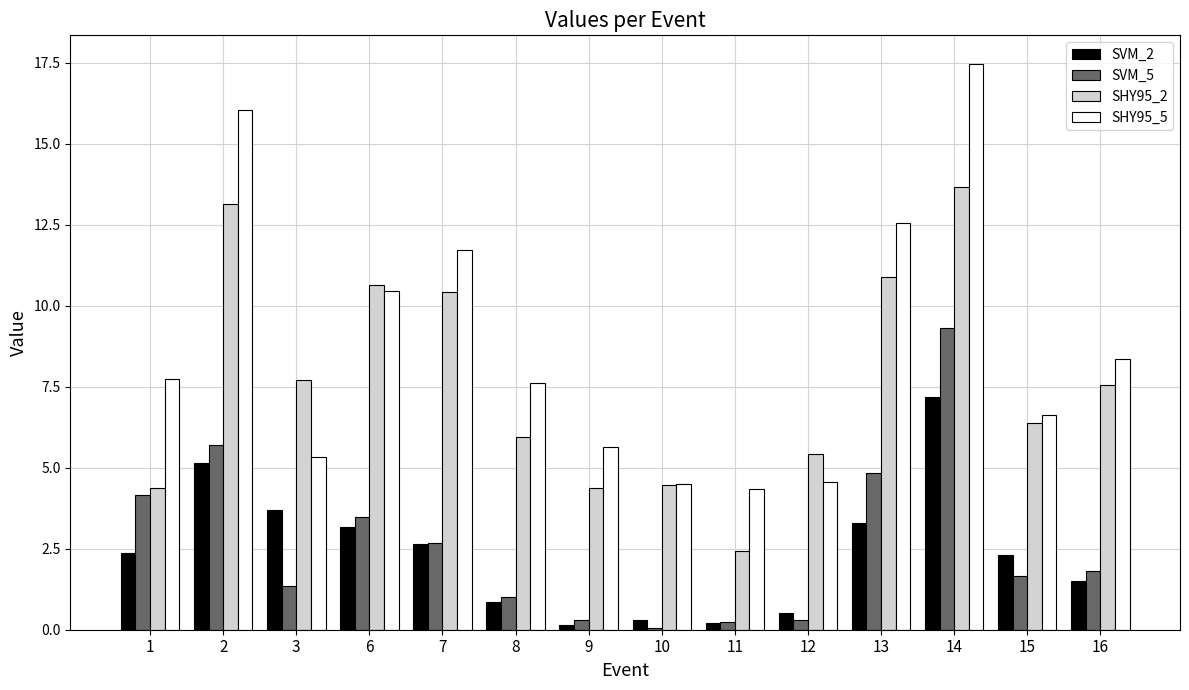

What is the sum of all SHY95_2 values?

107.4